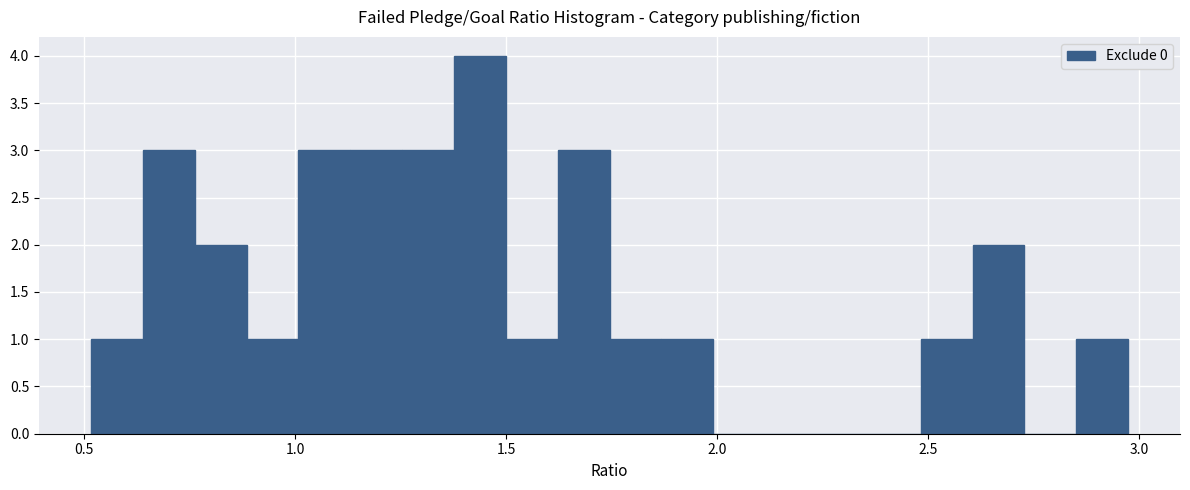

Around what value on the x-axis is the tallest bar? Give the approximate position of its centre, as read against the axis.

1.45